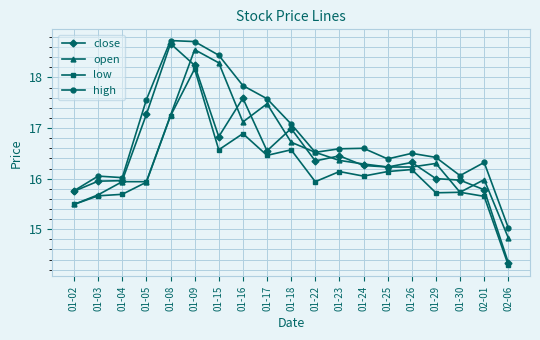

At how many categories does at least one series exceed 18?

3